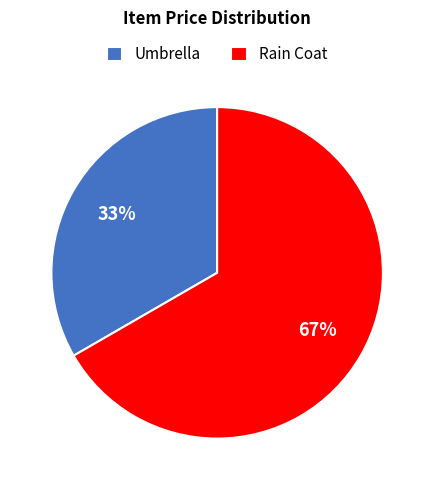

Which slice is the largest?

Rain Coat